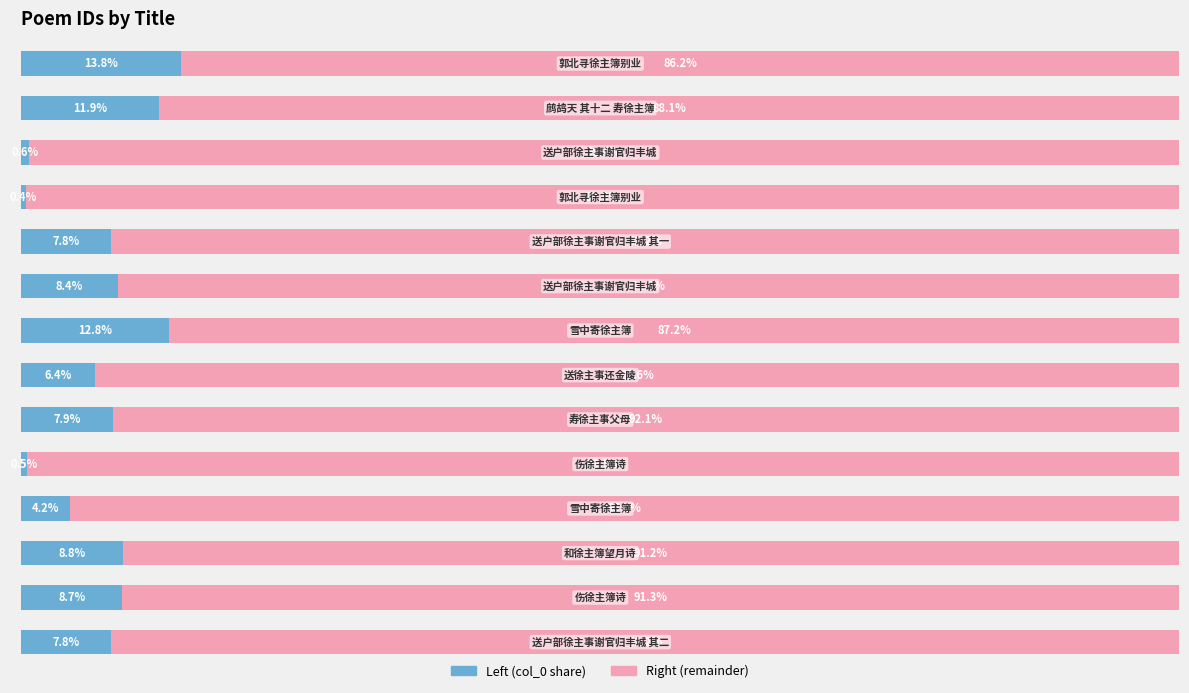

What are all the series names shown in the legend?

Left (col_0 share), Right (remainder)